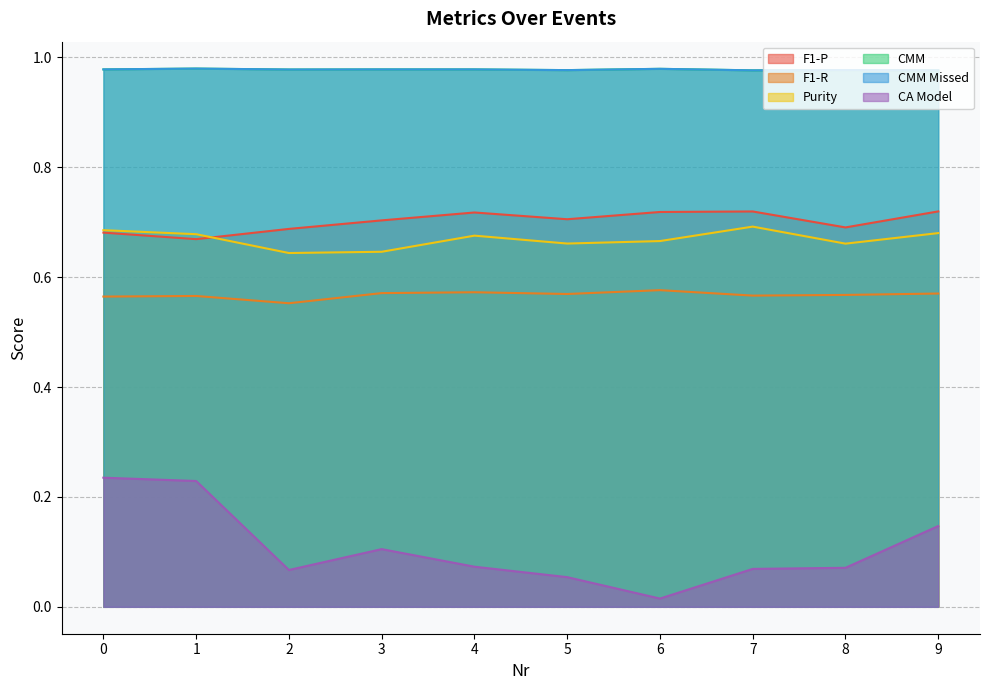

Between 4 and 2, which is larger?

4